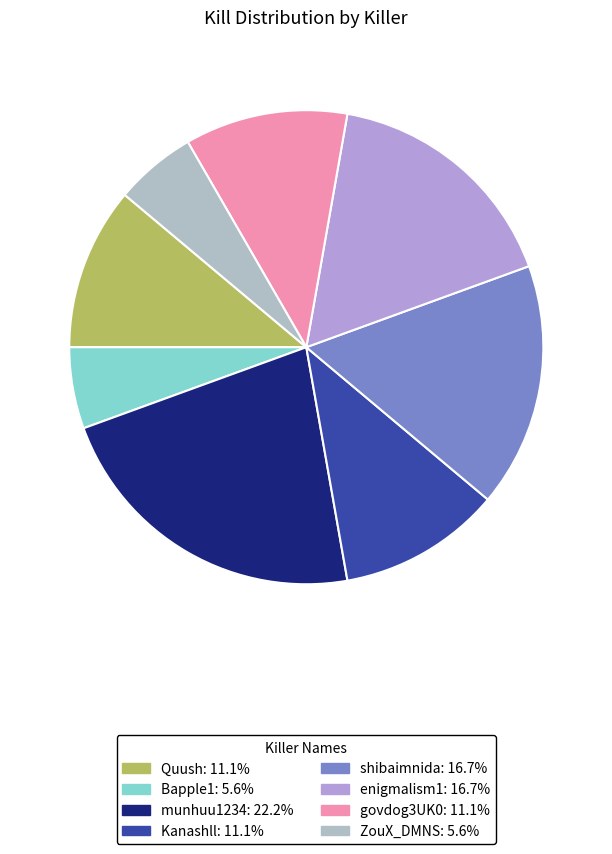

How many slices are in this pie chart?

8